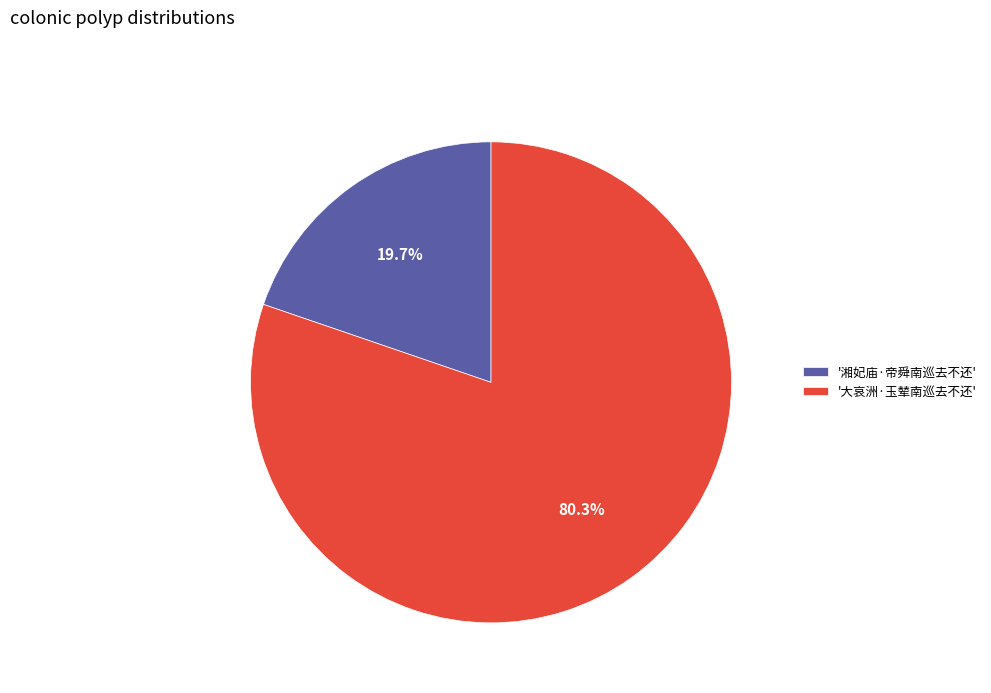

Which has a higher value, '湘妃庙·帝舜南巡去不还' or '大哀洲·玉辇南巡去不还'?

'大哀洲·玉辇南巡去不还'